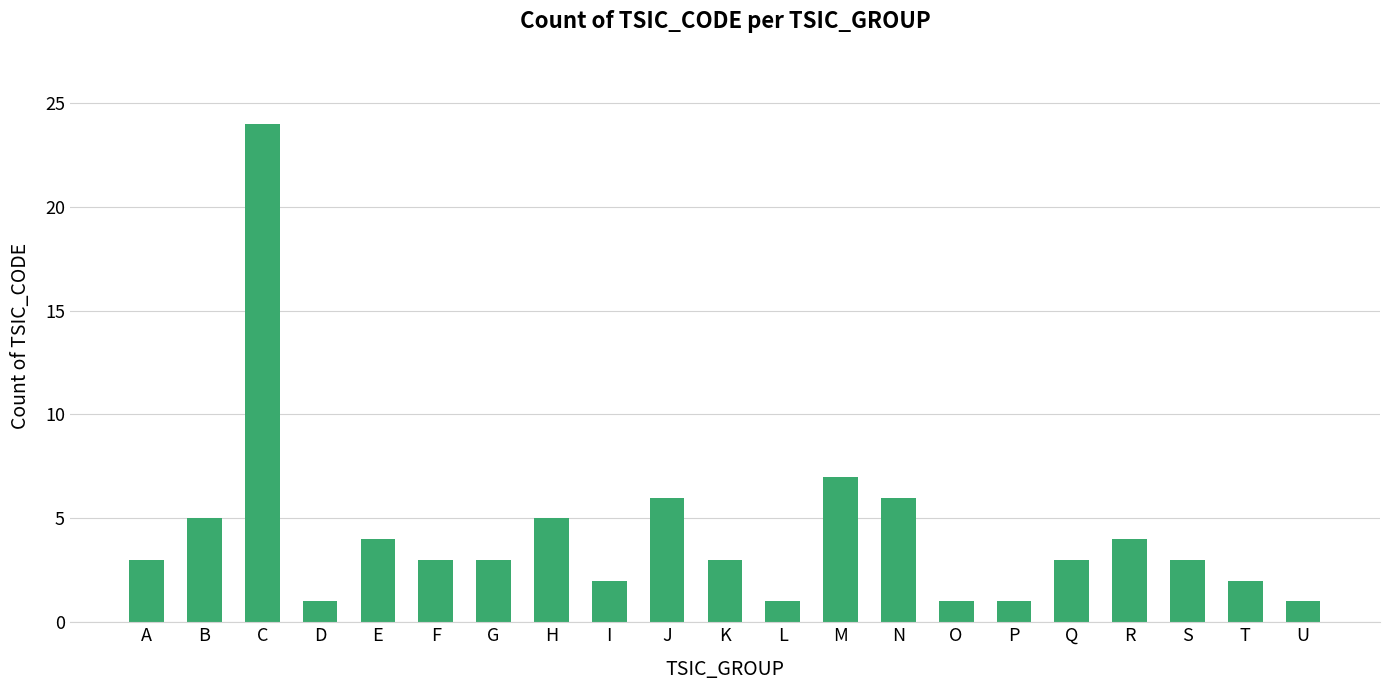

What is the average value?

4